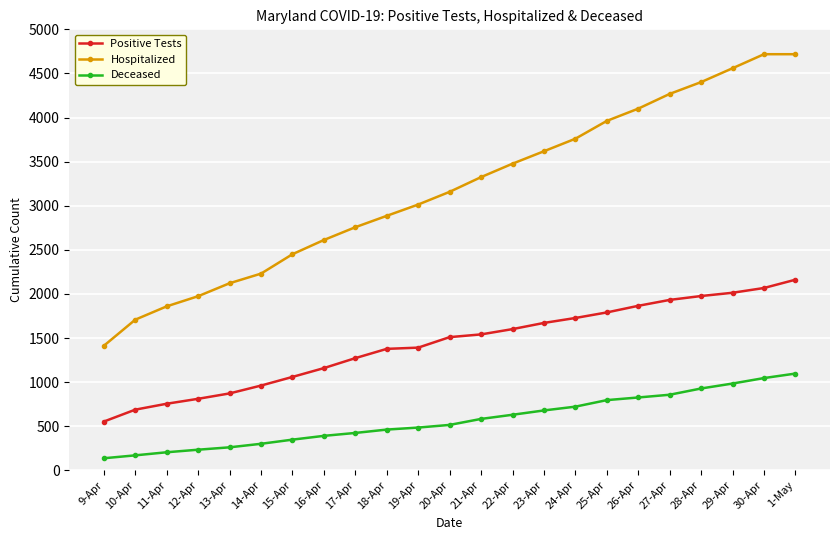

What is the average value of the Hospitalized series?

3178